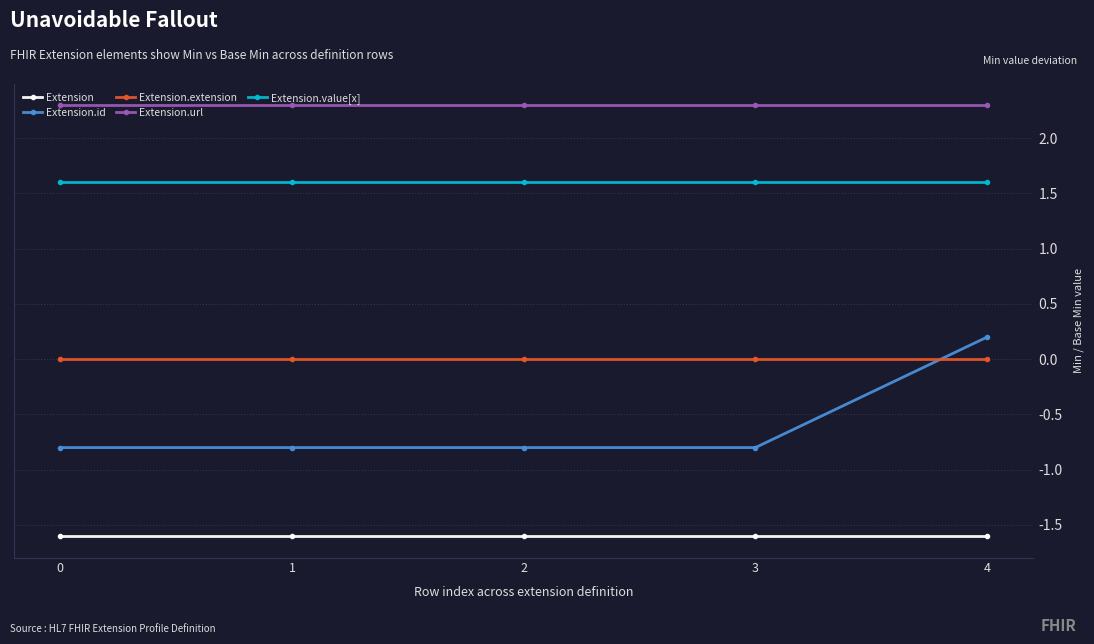

List the series in order of their overall mean, highest first.

Extension.url, Extension.value[x], Extension.extension, Extension.id, Extension